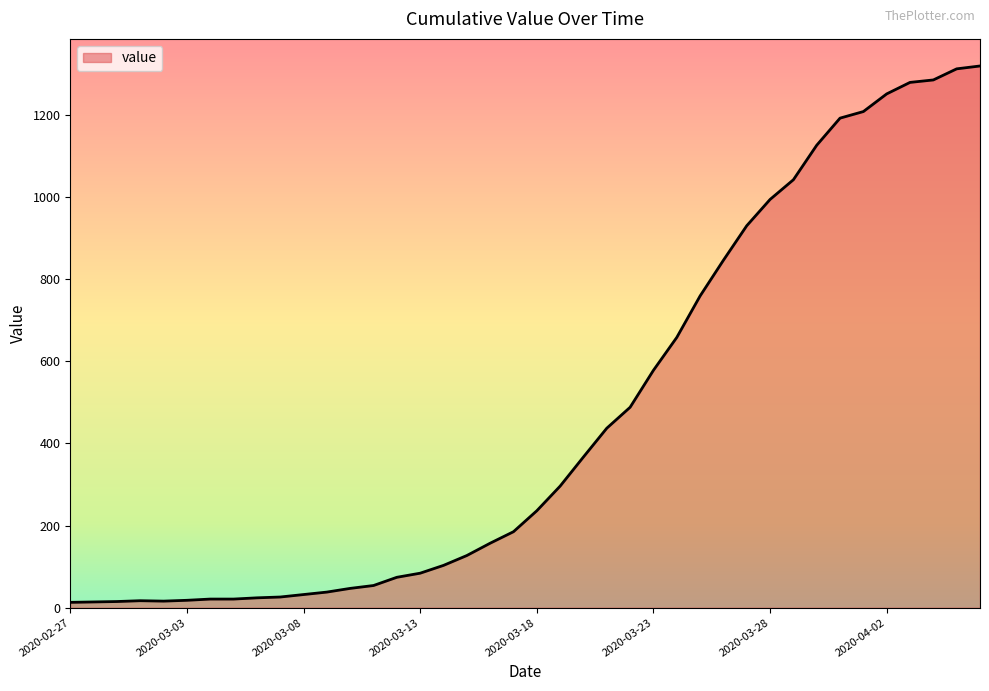

What is the maximum value shown in the chart?

1319